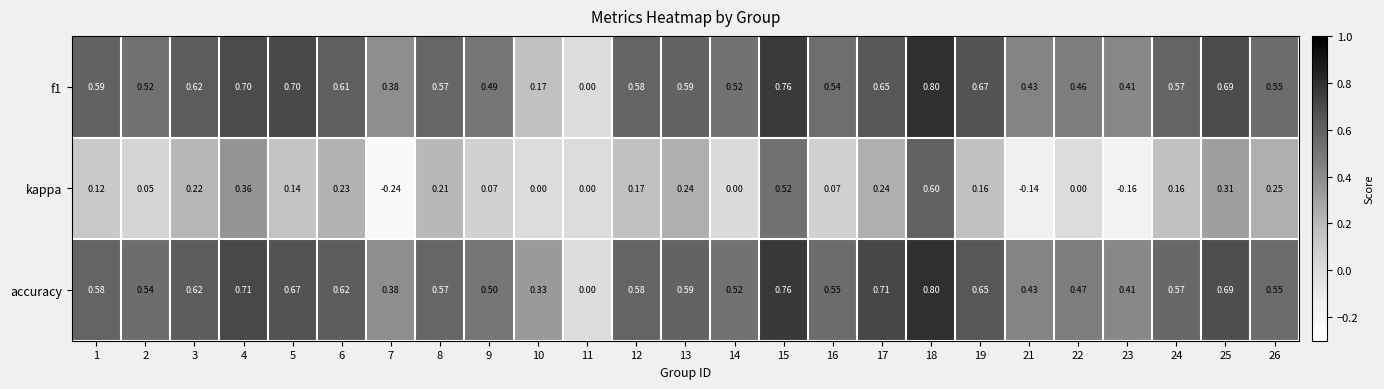

Is the value of accuracy at 26 greater than the value of kappa at 22?

Yes